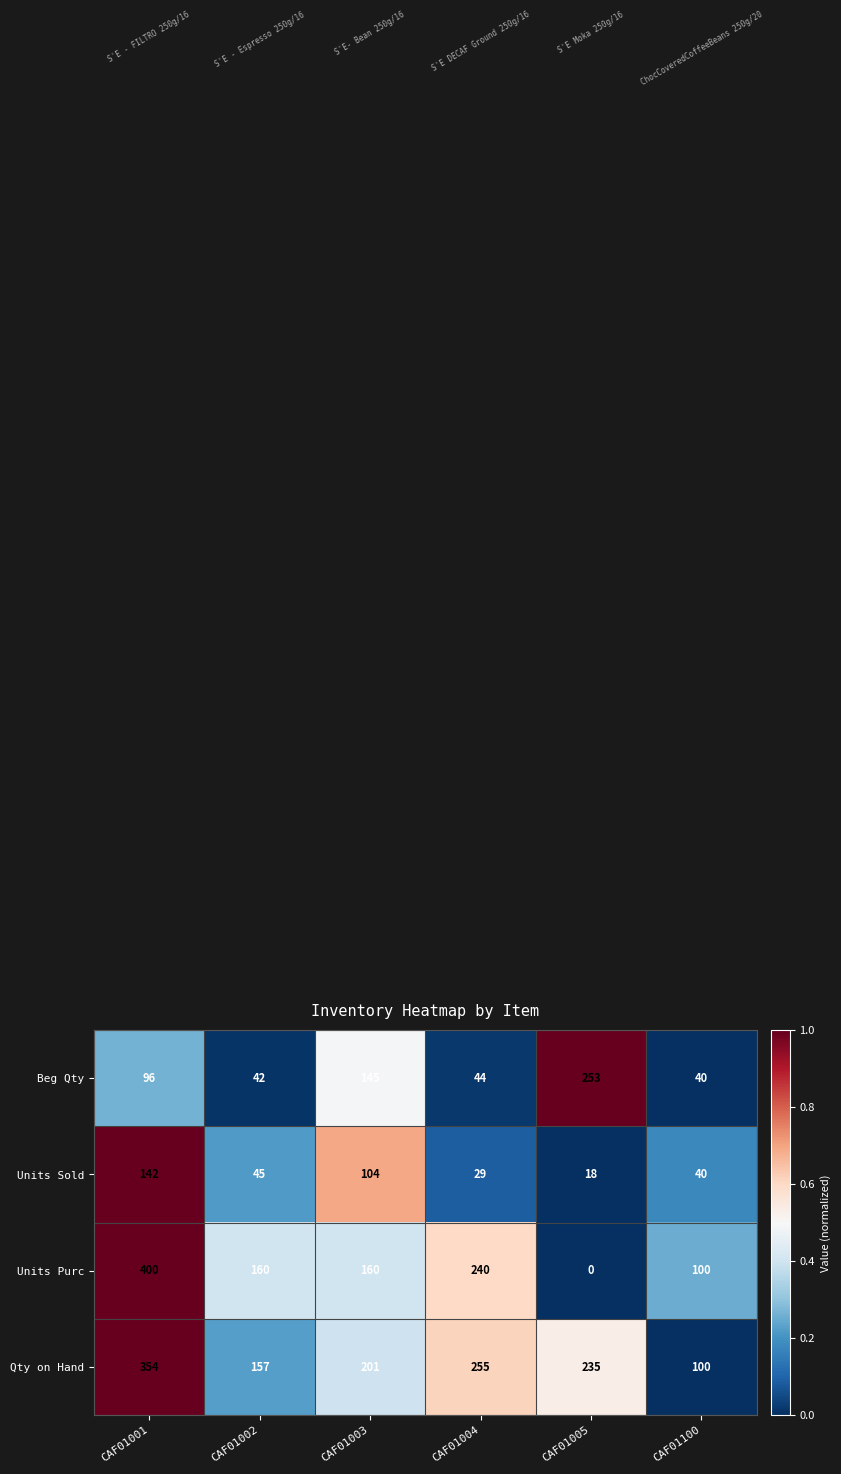

What is the total value across all series at CAF01003?

610